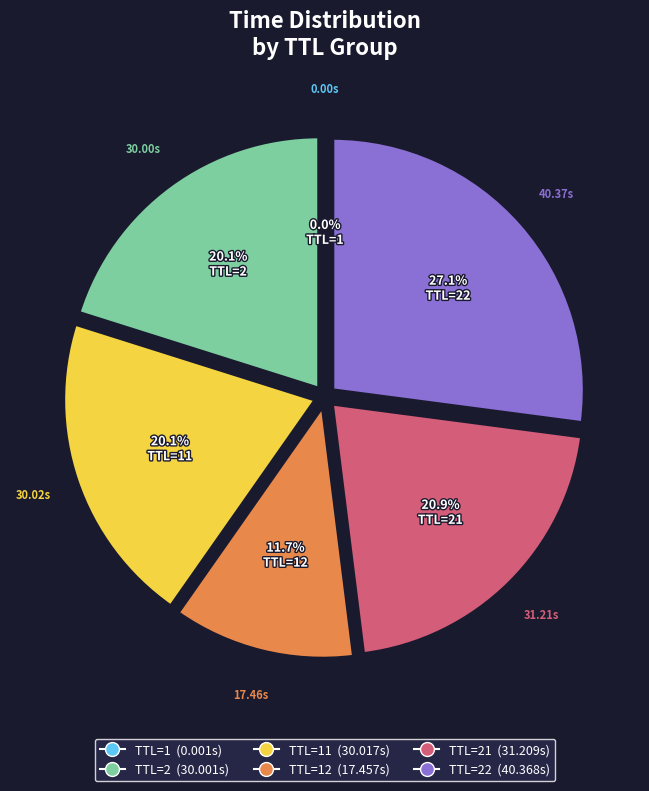

Is there a majority slice in this chart?

No